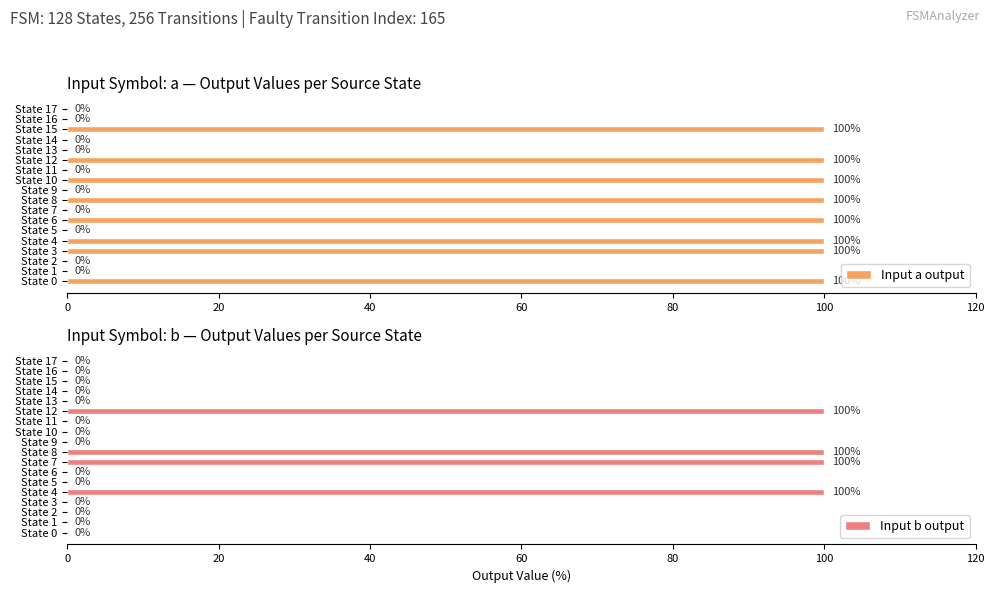

Is it true that Input a output equals 100 at State 10?

True